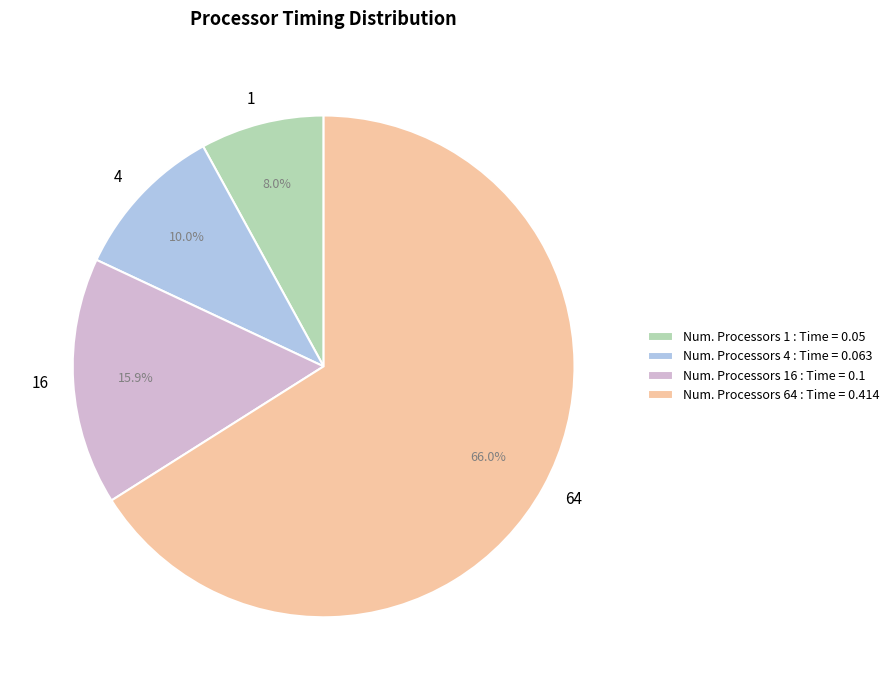

To the nearest percent, what is the average slice percentage?

25%